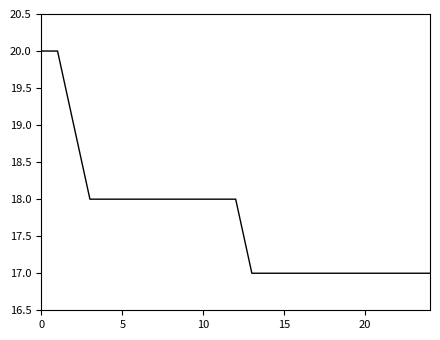

Count the number of categories in the chart.

25